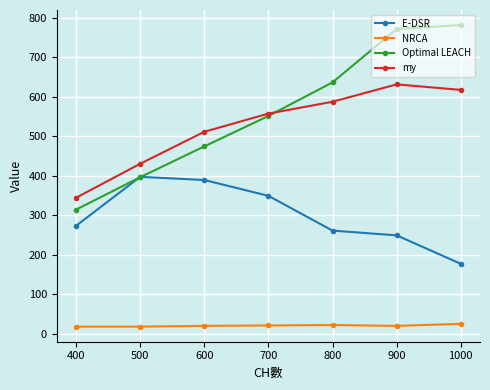

True or false: my and NRCA cross at least once.

False